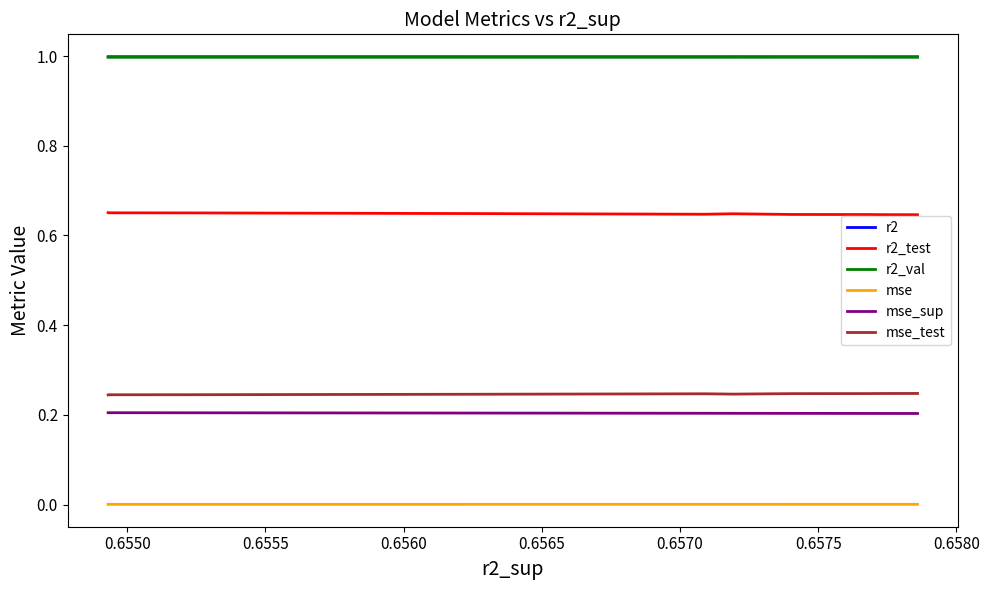

What are all the series names shown in the legend?

r2, r2_test, r2_val, mse, mse_sup, mse_test